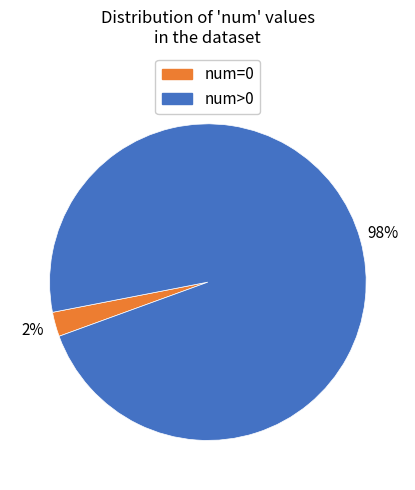

To the nearest percent, what is the average slice percentage?

50%